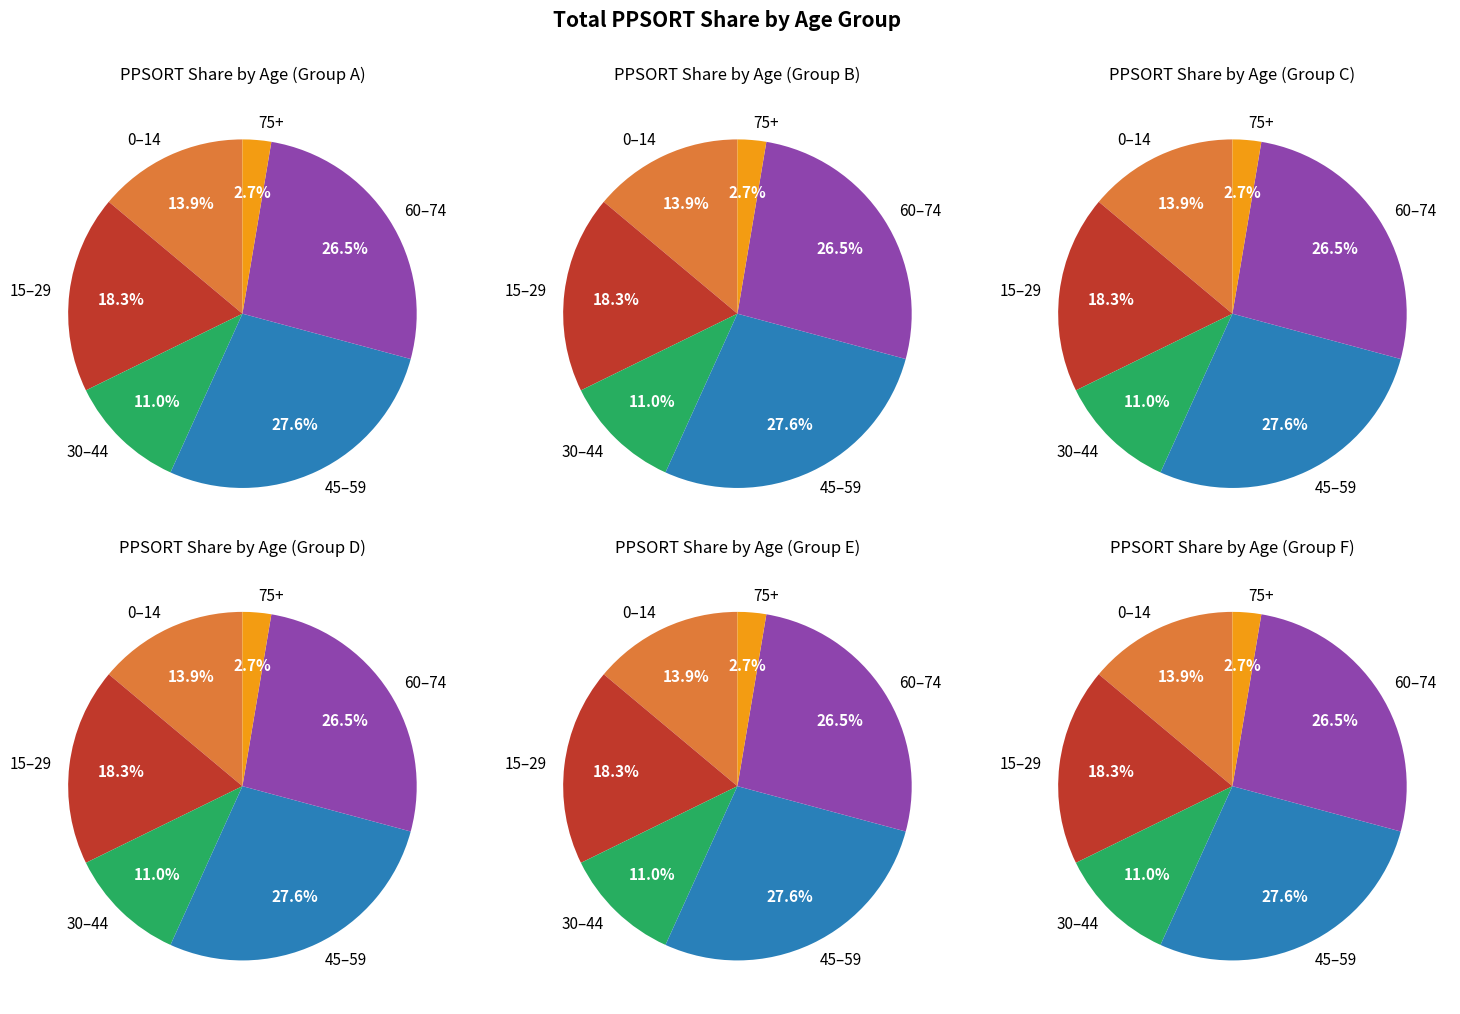

Is there a majority slice in this chart?

No